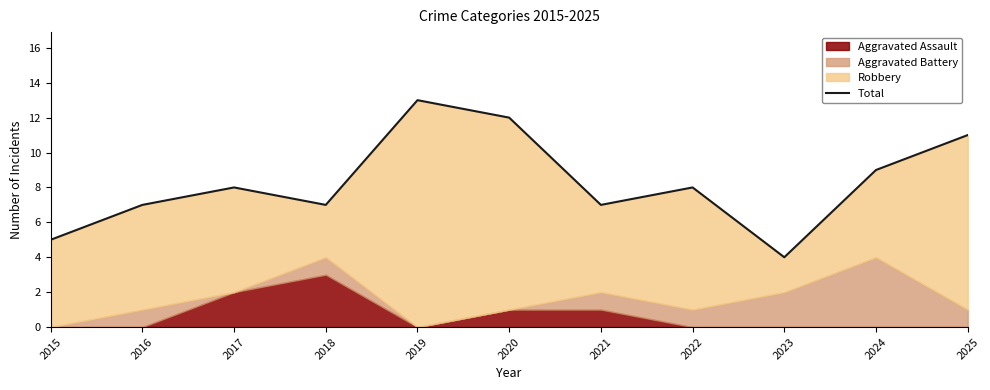

How many data points are less than 8?

5